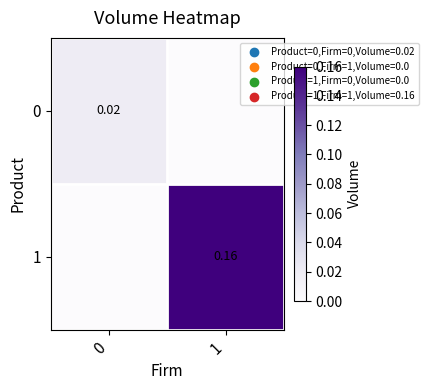

How many values in row_1 are above zero?

1